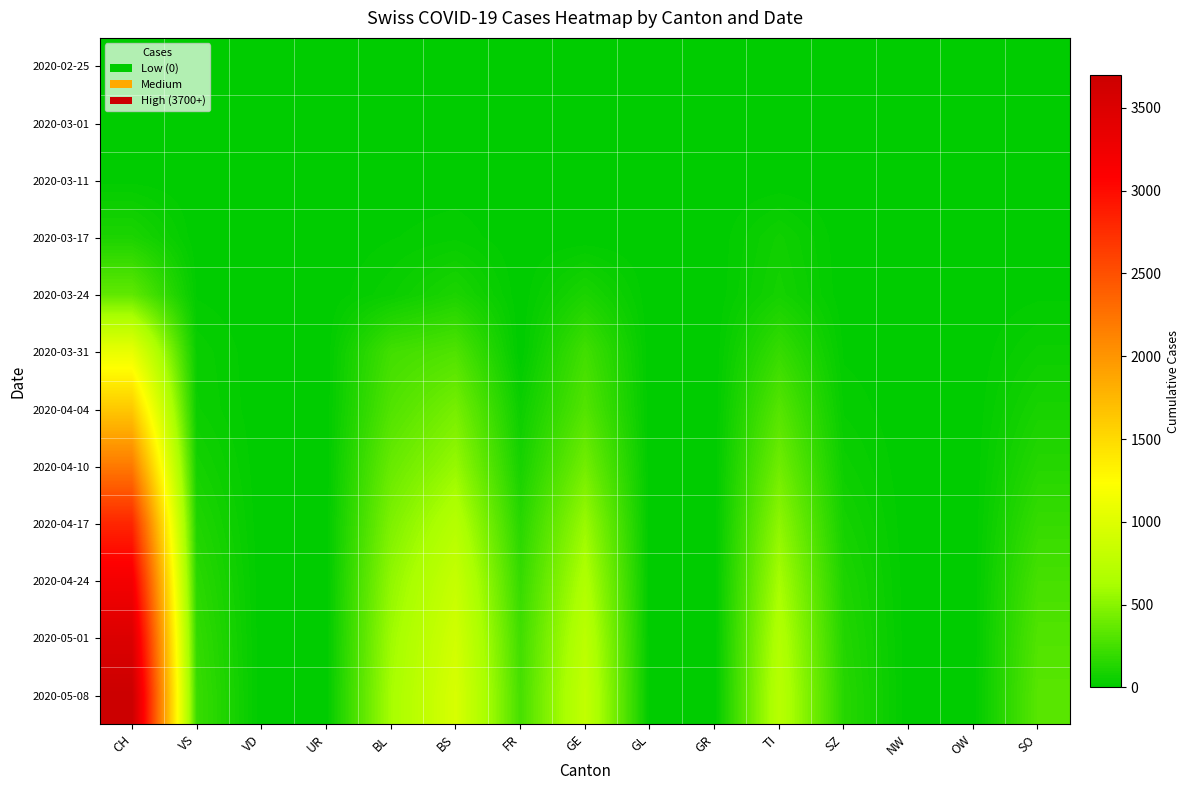

Which series has the widest spread of values?

2020-05-08